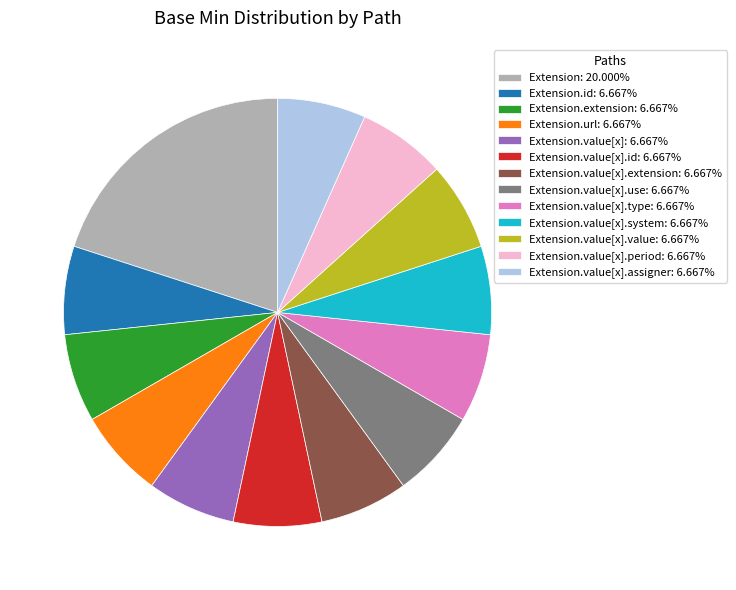

Does Extension.value[x].id: 6.667% account for over 50% of the chart?

No